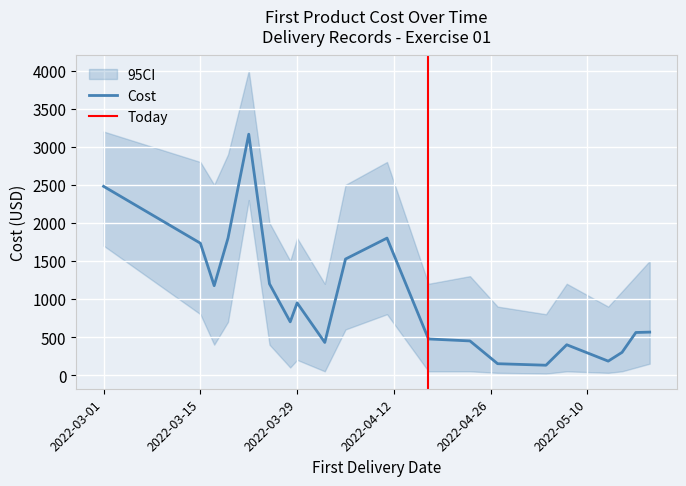

At which category does the data reach its first local peak?

2022-03-22